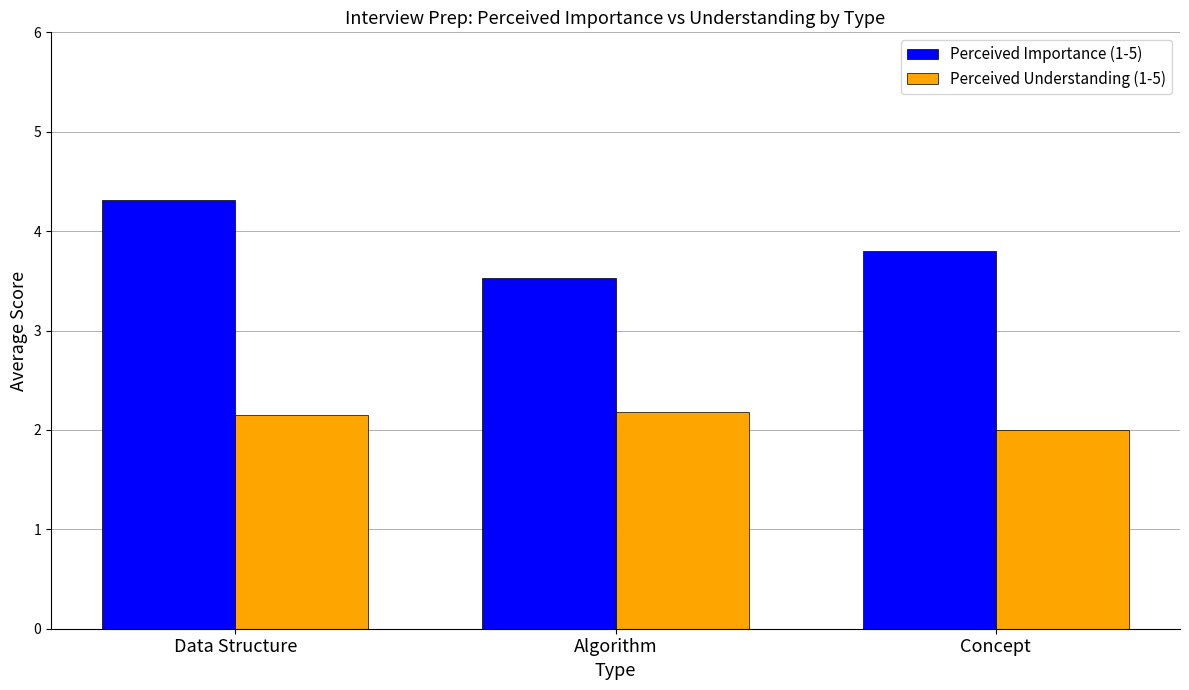

Count the Perceived Understanding (1-5) values in the range 2 to 3.

3